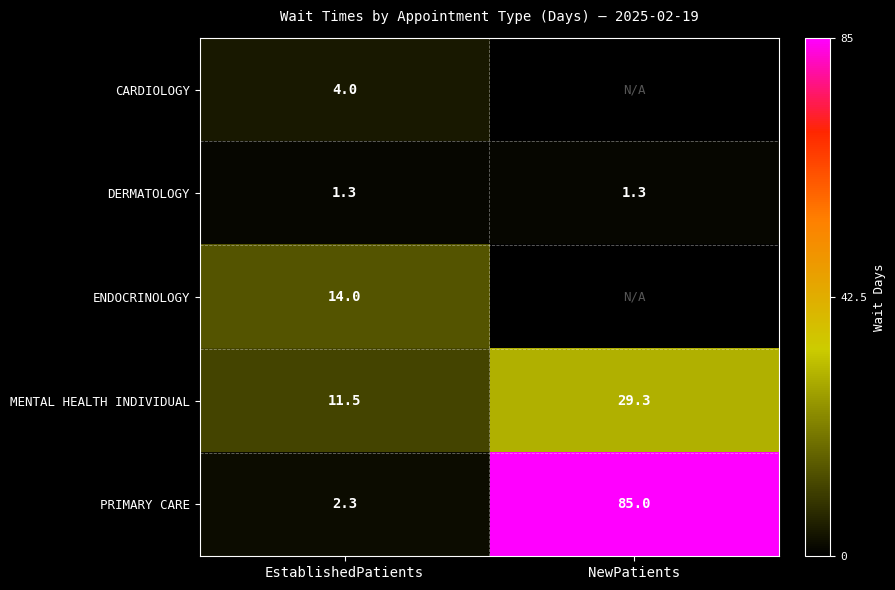

Is the value of DERMATOLOGY at EstablishedPatients greater than the value of PRIMARY CARE at EstablishedPatients?

No